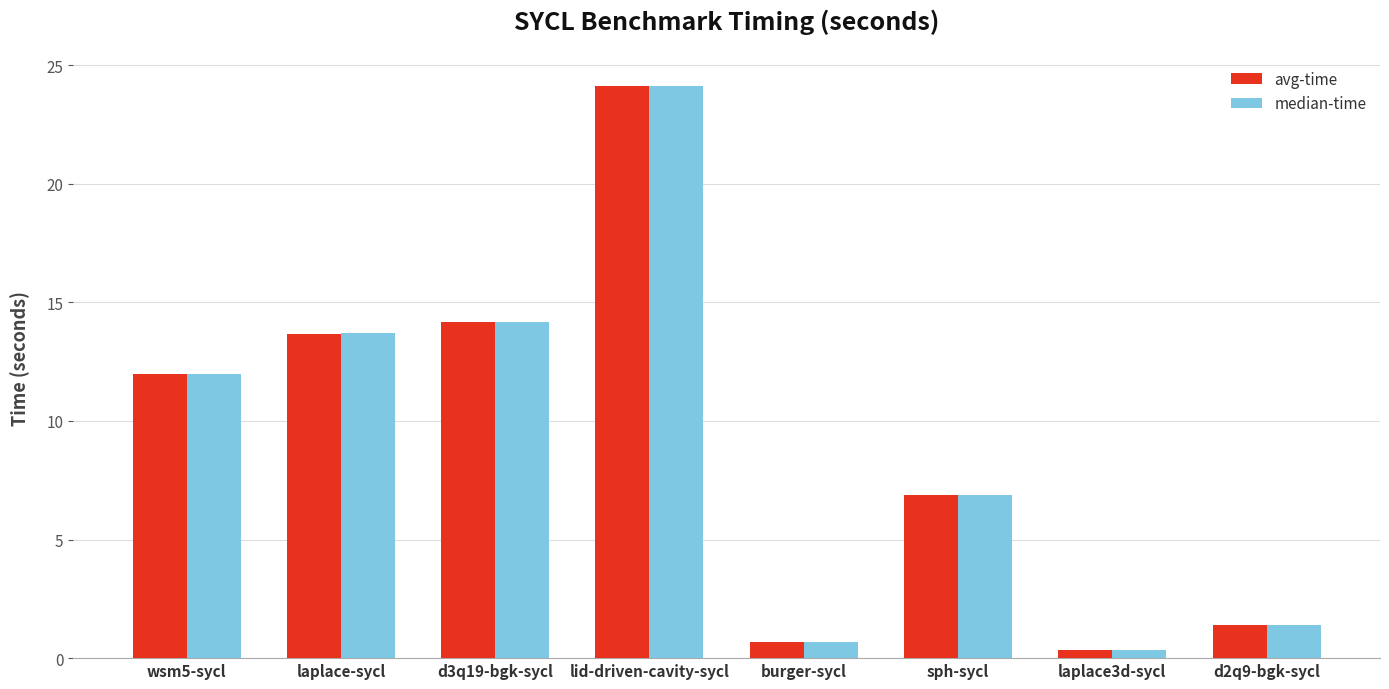

At which label does median-time first exceed 11?

wsm5-sycl